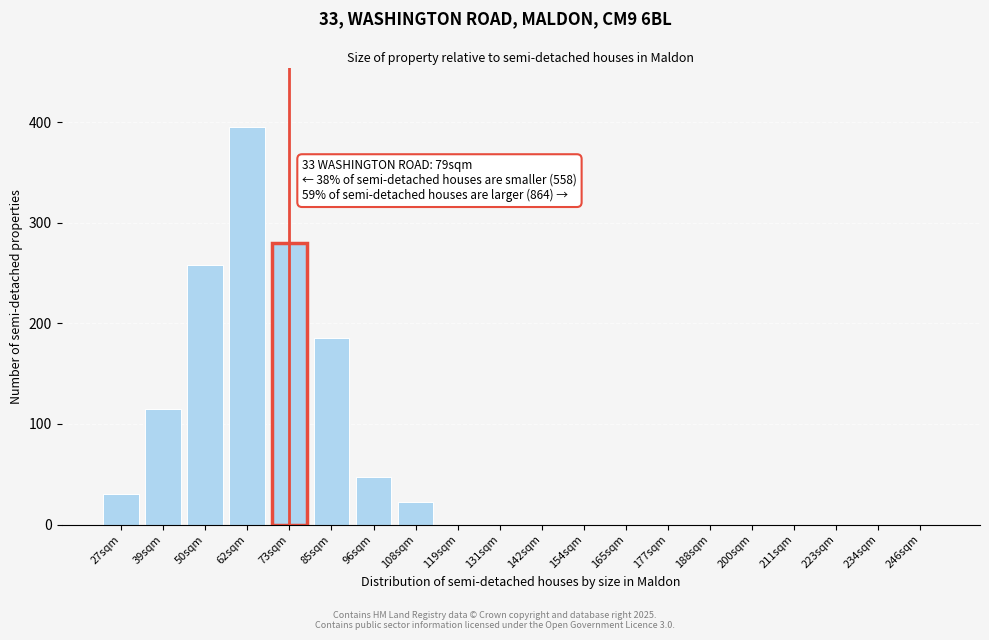

Reading right to left, what are all the values shown in this chart?

246sqm=0	234sqm=0	223sqm=0	211sqm=0	200sqm=0	188sqm=0	177sqm=0	165sqm=0	154sqm=0	142sqm=0	131sqm=0	119sqm=0	108sqm=22	96sqm=47	85sqm=185	73sqm=280	62sqm=395	50sqm=258	39sqm=115	27sqm=30